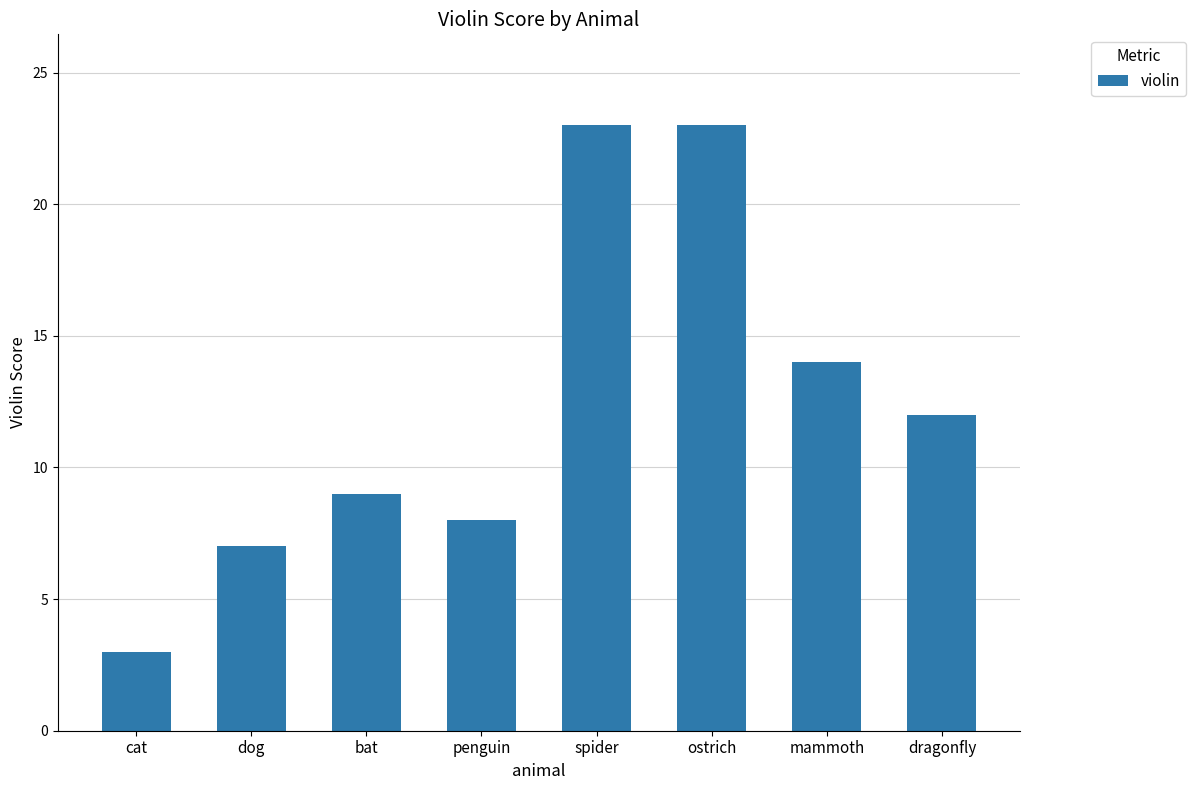

Which has a higher value, dragonfly or bat?

dragonfly